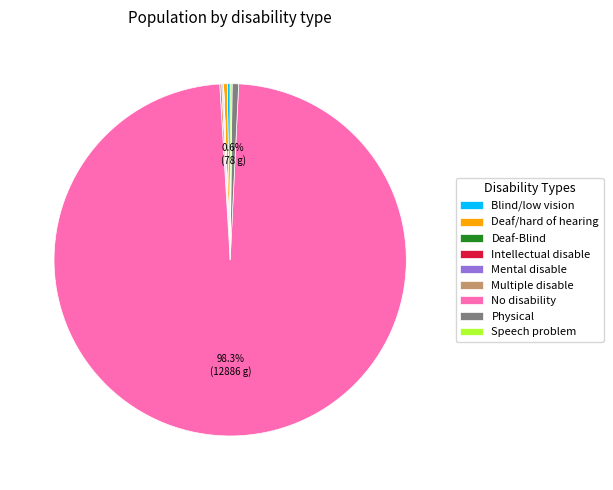

To the nearest percent, what is the average slice percentage?

11%